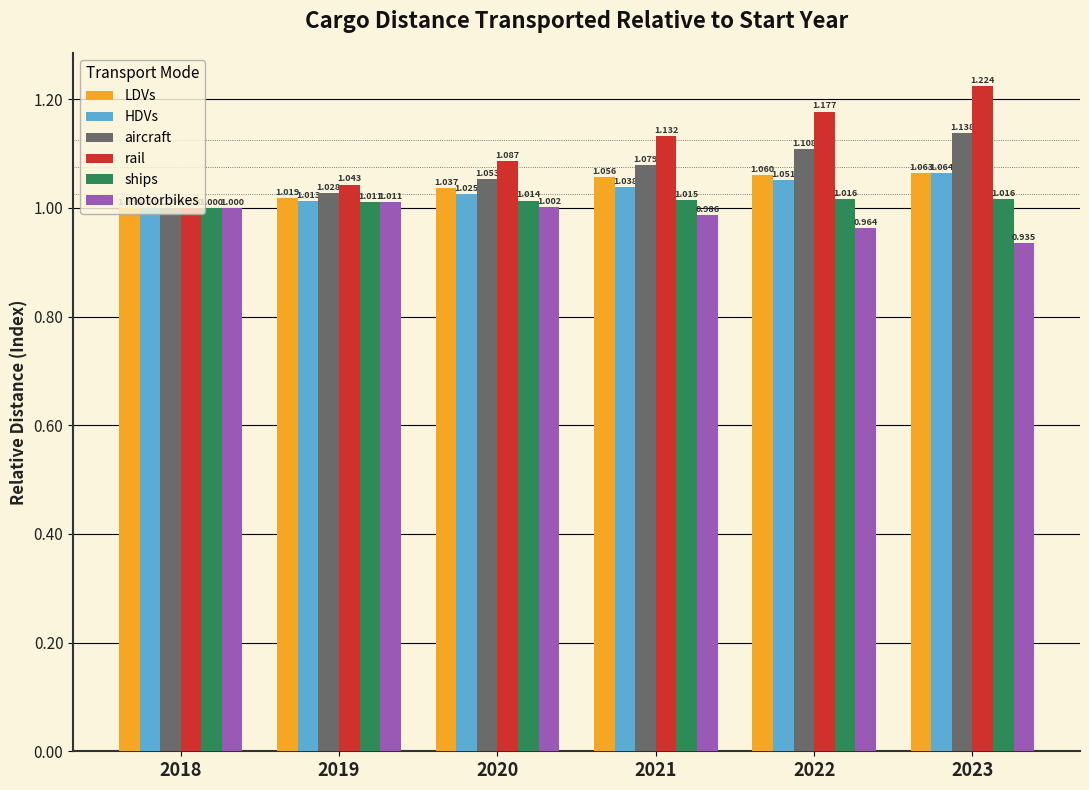

Which series has the largest range (max minus min)?

rail